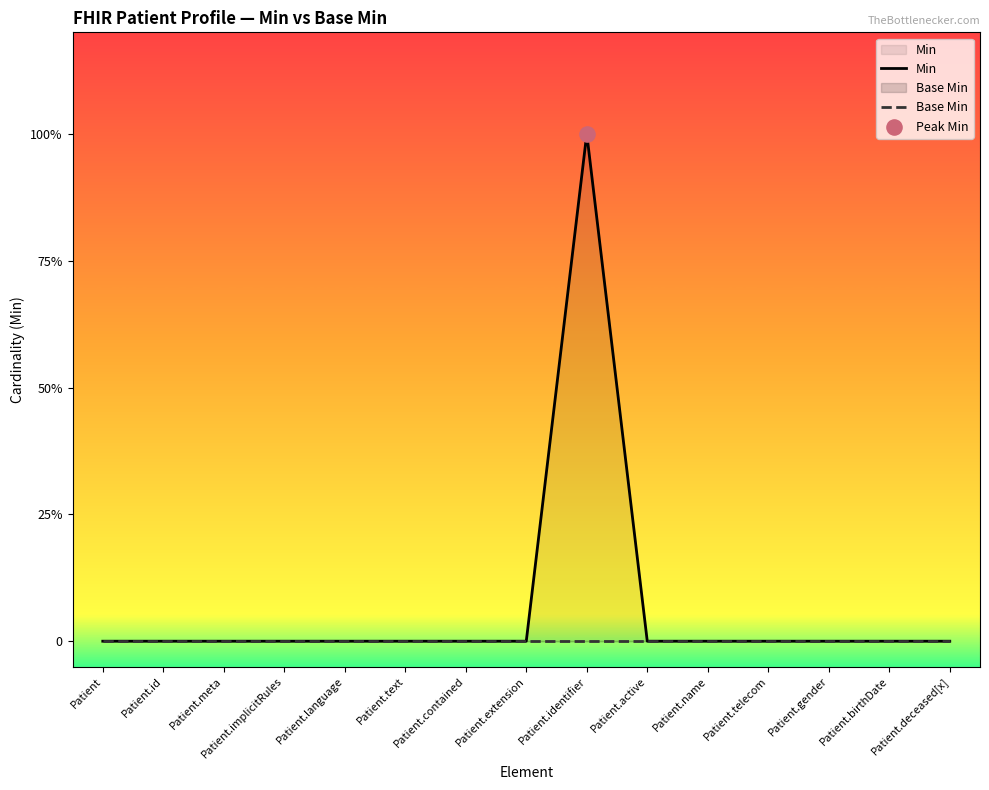

Which series contains the lowest Y value?

Min